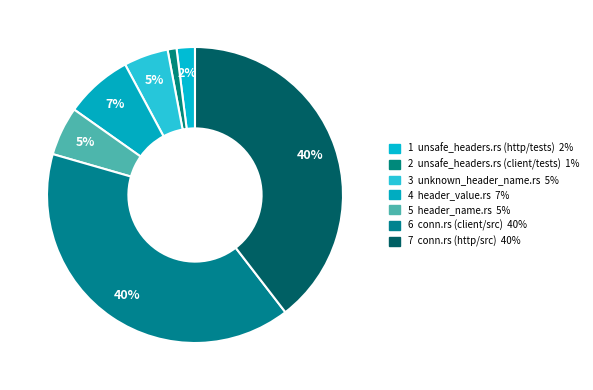

Count the number of slices in the pie.

7